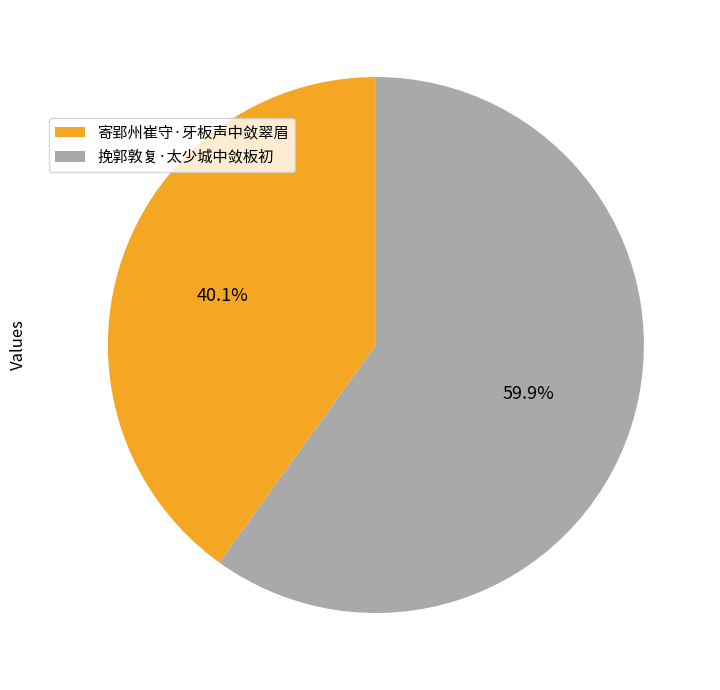

Between 寄郢州崔守·牙板声中敛翠眉 and 挽郭敦复·太少城中敛板初, which is larger?

挽郭敦复·太少城中敛板初